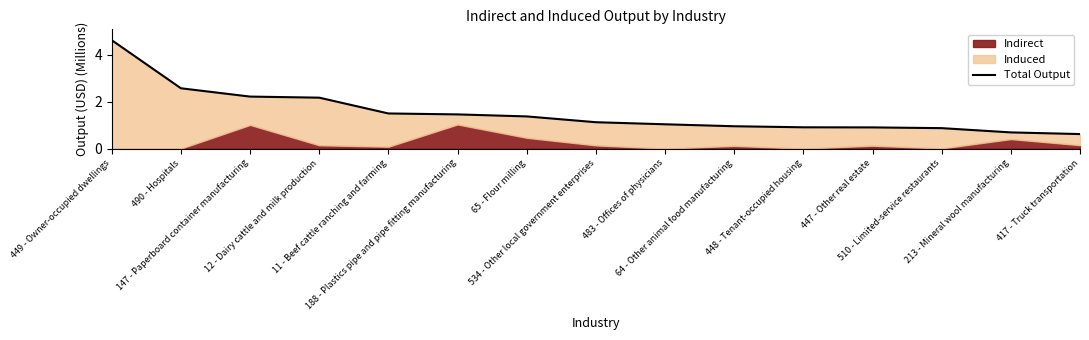

Count the number of categories in the chart.

15